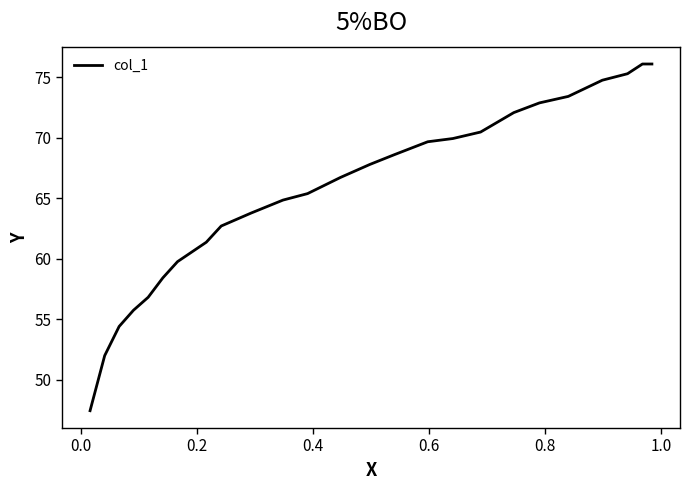

How many values are below 66?

13